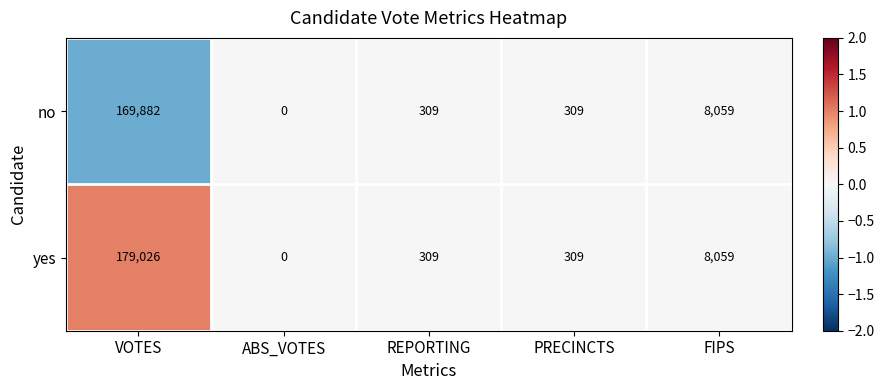

The yes series shows 2110 at FIPS. True or false?

False